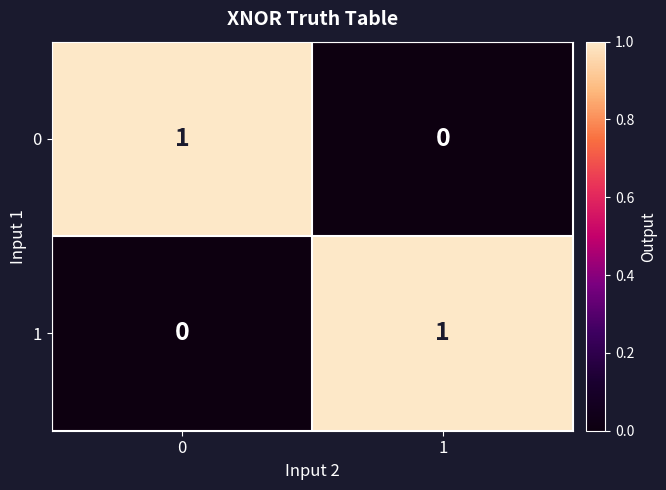

Rank the categories by 0 value from lowest to highest.

1, 0